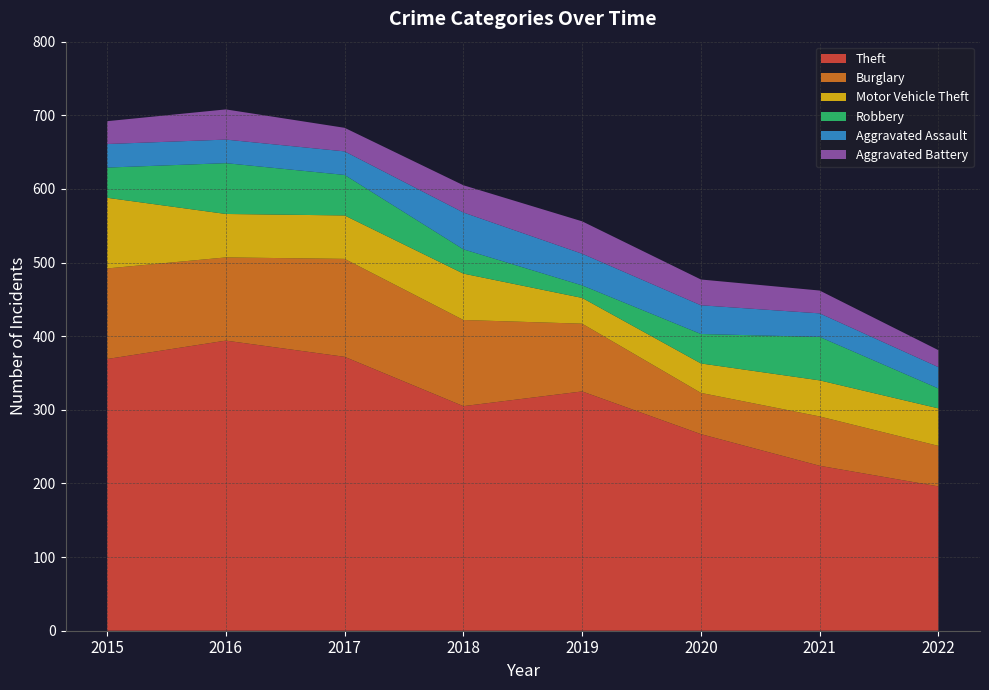

Reading left to right, list all the values displayed in this chart.

Theft: 2015=369	2016=394	2017=372	2018=305	2019=325	2020=267	2021=224	2022=196
Burglary: 2015=123	2016=113	2017=133	2018=117	2019=92	2020=56	2021=67	2022=55
Motor Vehicle Theft: 2015=96	2016=59	2017=59	2018=63	2019=35	2020=40	2021=49	2022=51
Robbery: 2015=41	2016=69	2017=55	2018=33	2019=17	2020=40	2021=59	2022=27
Aggravated Assault: 2015=32	2016=32	2017=32	2018=50	2019=43	2020=39	2021=32	2022=29
Aggravated Battery: 2015=31	2016=41	2017=32	2018=37	2019=44	2020=35	2021=31	2022=23